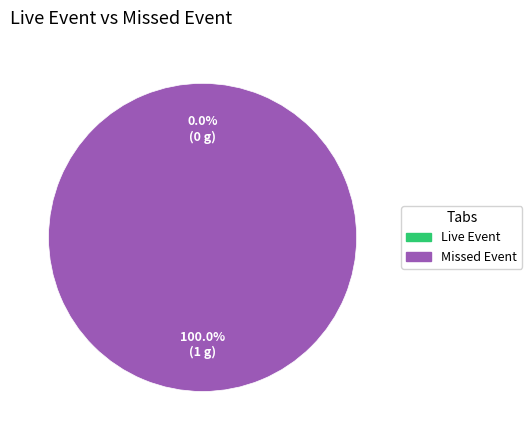

How many slices are in this pie chart?

2